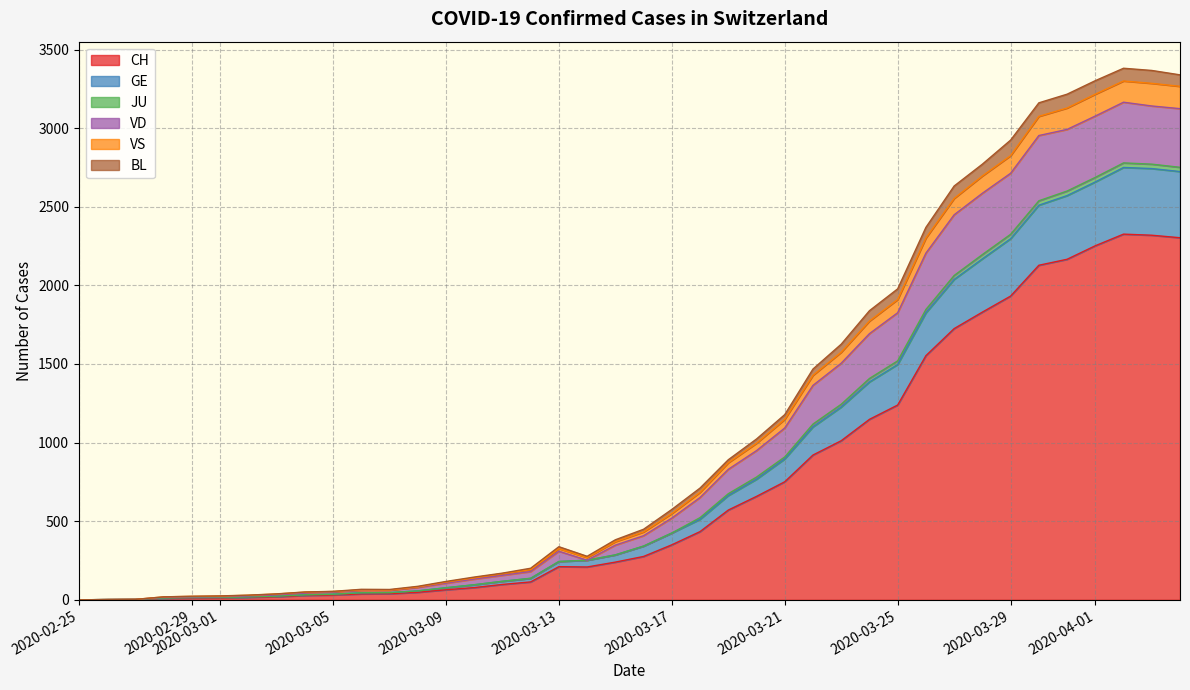

What is the greatest value displayed?

3381